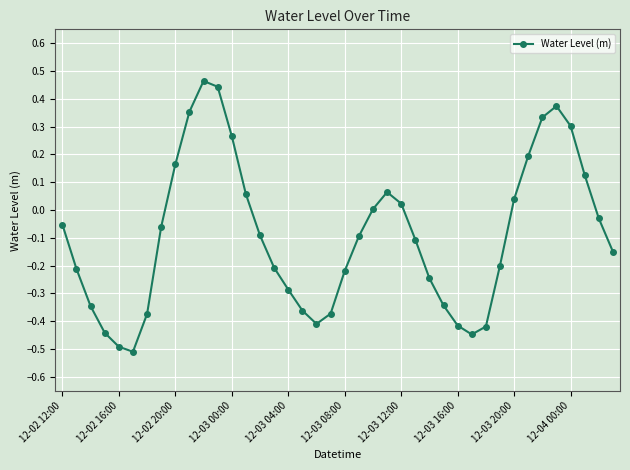

True or false: there are more than 1 points higher than both neighbors.

True